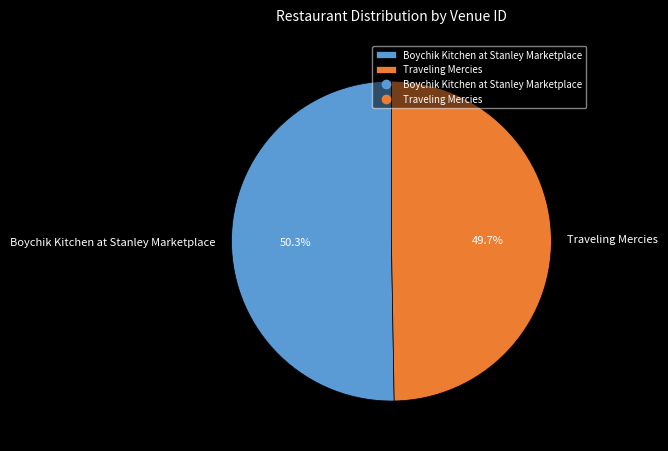

The Boychik Kitchen at Stanley Marketplace slice represents 35% of the pie. True or false?

False